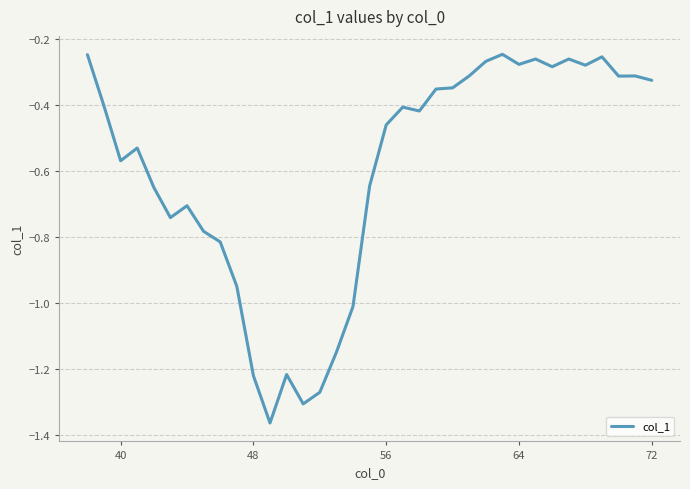

What is the difference between the maximum and minimum values?

1.1